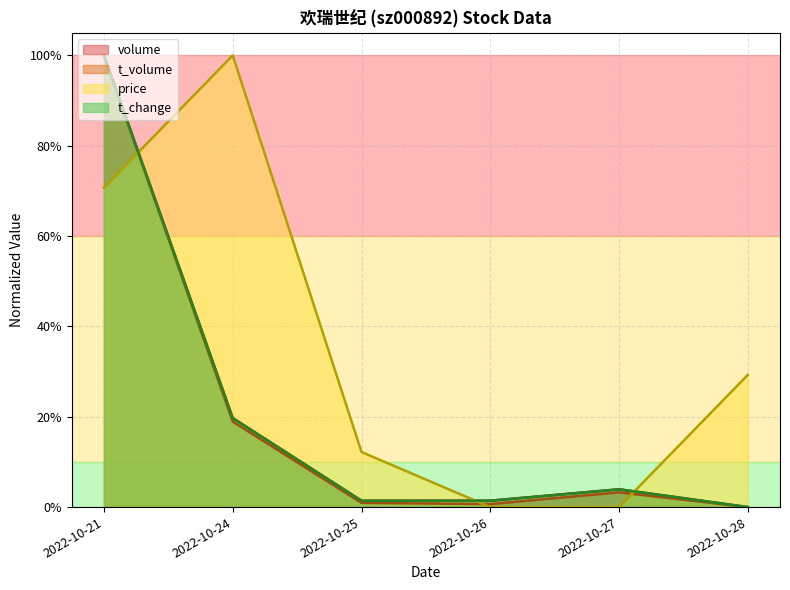

In price, how many points are higher than both neighbors (excluding endpoints)?

1